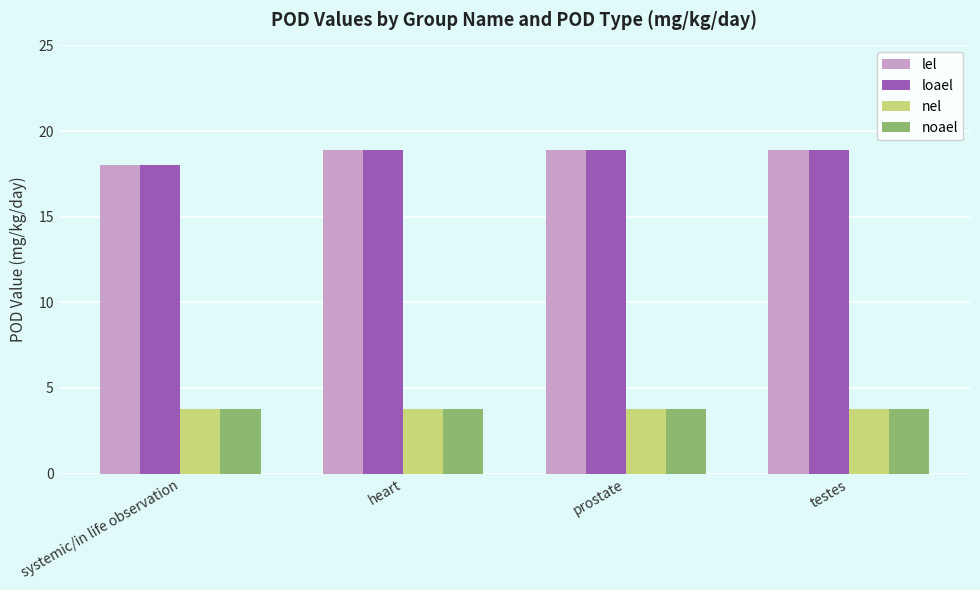

What is the total value across all series at heart?

45.4